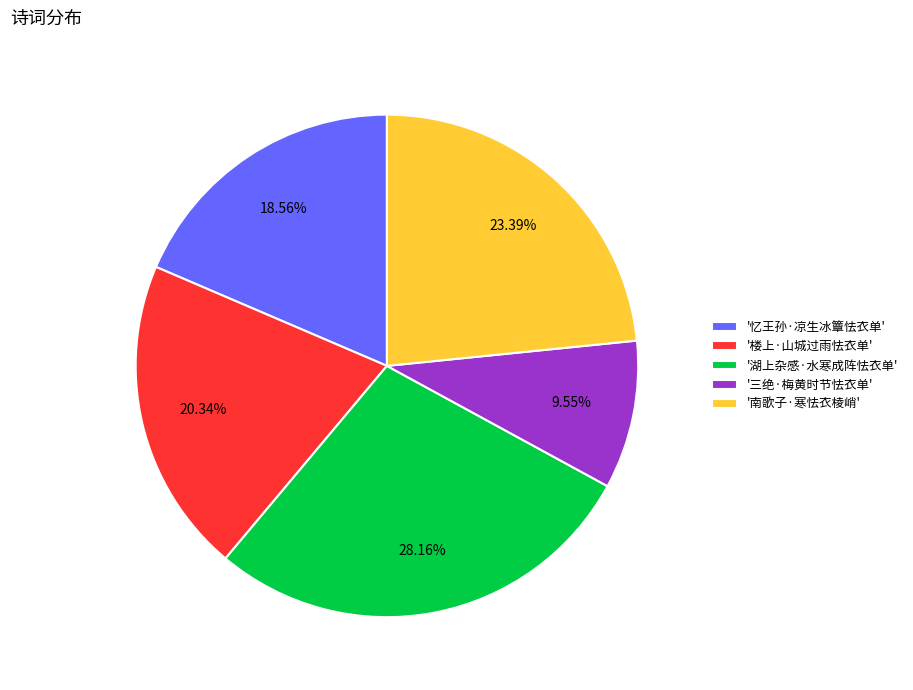

Which has a higher value, '湖上杂感·水寒成阵怯衣单' or '三绝·梅黄时节怯衣单'?

'湖上杂感·水寒成阵怯衣单'